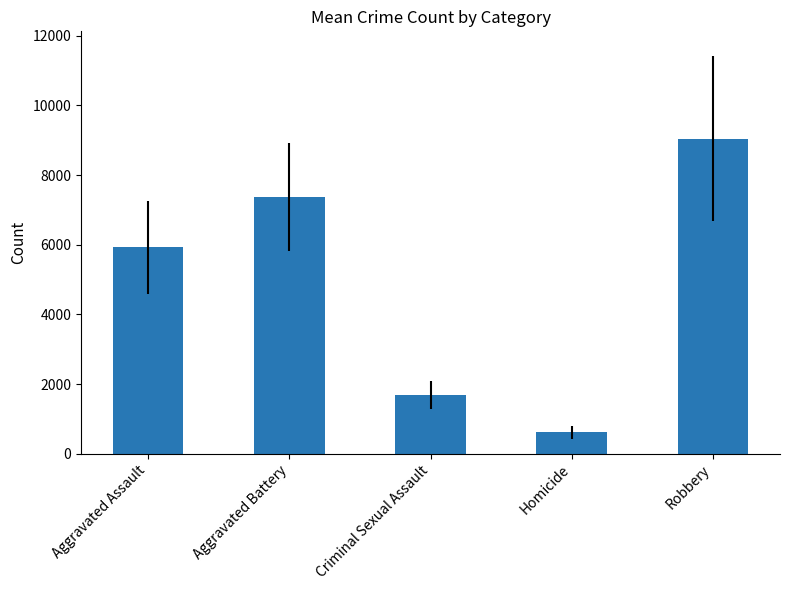

True or false: the data shows 5923.2 at Aggravated Assault.

True